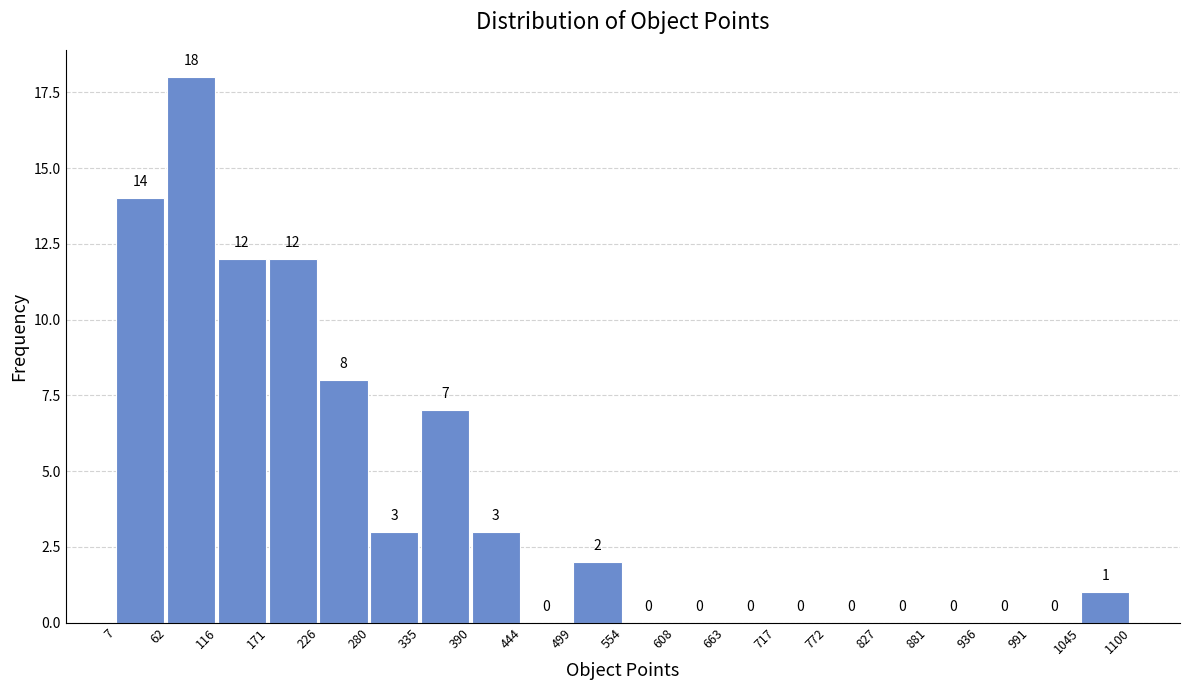

Reading left to right, transcribe this chart: for each bar, give the range it covers on the x-axis and its height.

7 to 62: 14
62 to 116: 18
116 to 171: 12
171 to 226: 12
226 to 280: 8
280 to 335: 3
335 to 390: 7
390 to 444: 3
444 to 499: 0
499 to 554: 2
554 to 608: 0
608 to 663: 0
663 to 717: 0
717 to 772: 0
772 to 827: 0
827 to 881: 0
881 to 936: 0
936 to 991: 0
991 to 1045: 0
1045 to 1100: 1